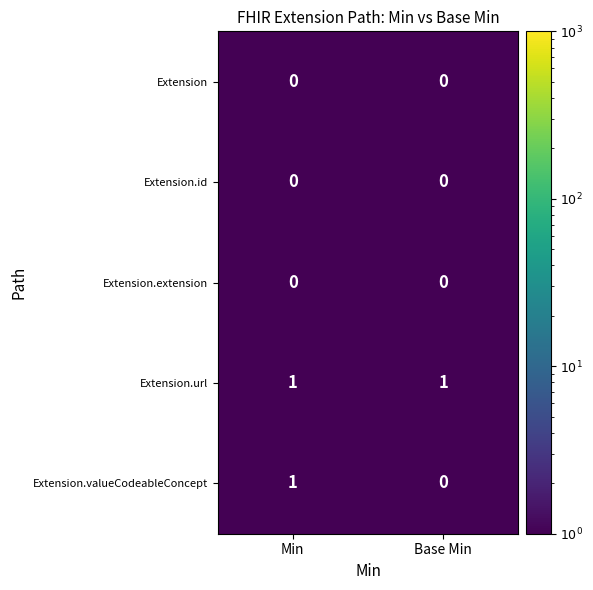

Is it true that Extension.url equals 1 at Min?

True